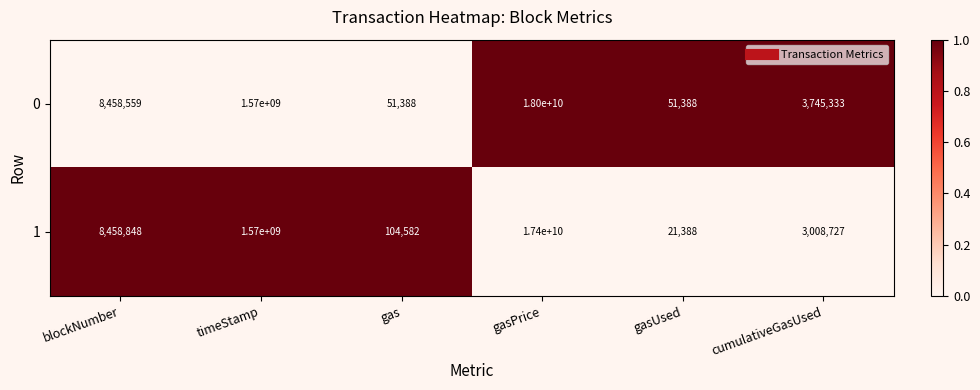

What is the spread (max minus min) of values at gasPrice?

600000000